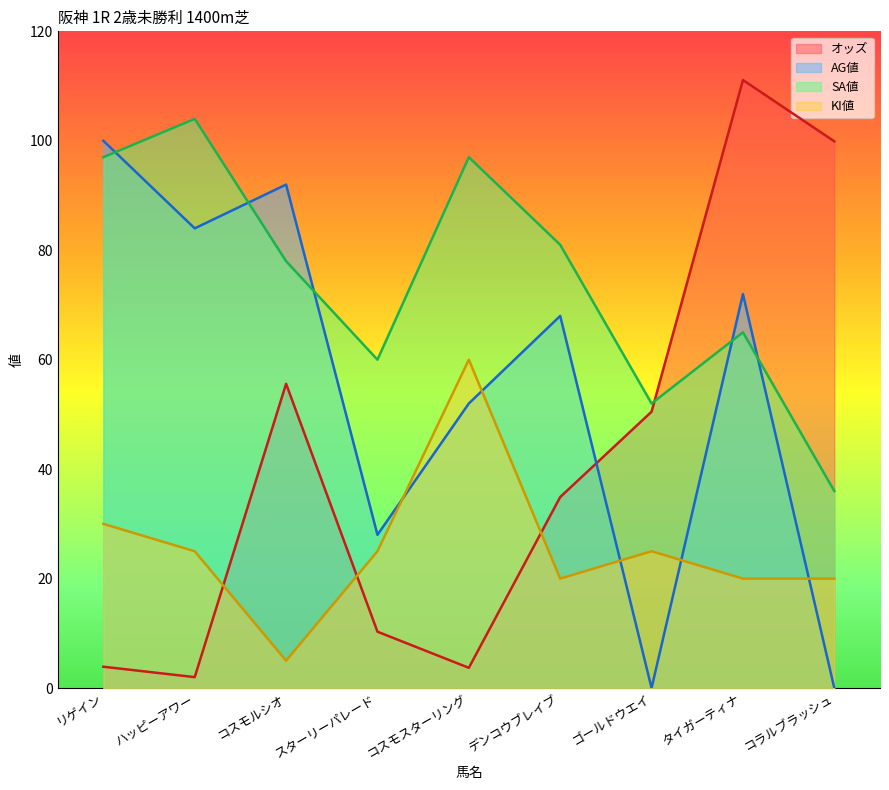

Reading left to right, what are all the values shown in this chart?

オッズ: リゲイン=3.9	ハッピーアワー=2.0	コスモルシオ=55.6	スターリーパレード=10.3	コスモスターリング=3.7	デンコウブレイブ=34.9	ゴールドウエイ=50.5	タイガーティナ=111.1	コラルブラッシュ=99.9
AG値: リゲイン=100.0	ハッピーアワー=84.0	コスモルシオ=92.0	スターリーパレード=28.0	コスモスターリング=52.0	デンコウブレイブ=68.0	ゴールドウエイ=0.0	タイガーティナ=72.0	コラルブラッシュ=0.0
SA値: リゲイン=97.0	ハッピーアワー=104.0	コスモルシオ=78.0	スターリーパレード=60.0	コスモスターリング=97.0	デンコウブレイブ=81.0	ゴールドウエイ=52.0	タイガーティナ=65.0	コラルブラッシュ=36.0
KI値: リゲイン=30.0	ハッピーアワー=25.0	コスモルシオ=5.0	スターリーパレード=25.0	コスモスターリング=60.0	デンコウブレイブ=20.0	ゴールドウエイ=25.0	タイガーティナ=20.0	コラルブラッシュ=20.0